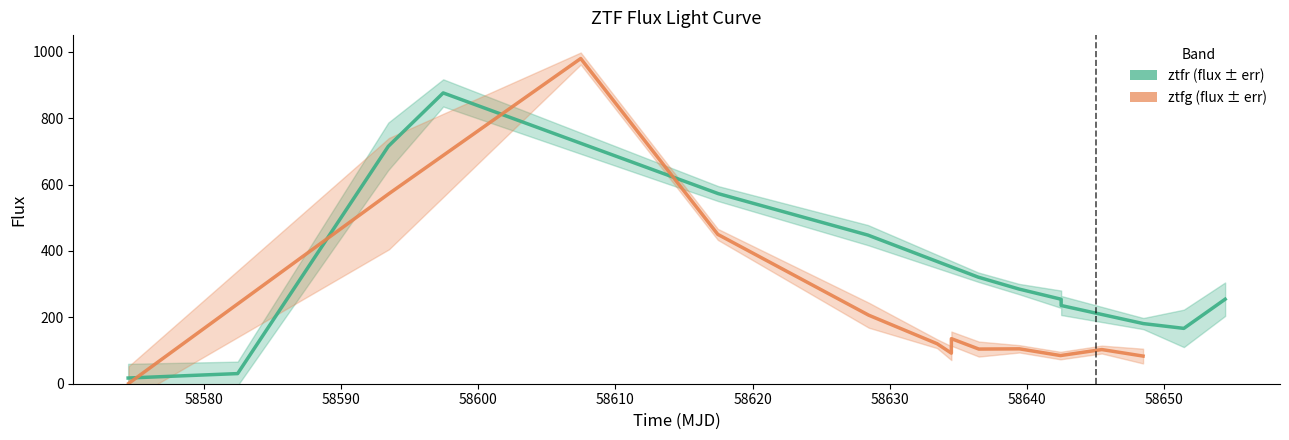

Which series changed the most between 58580 and 58600?

ztfr